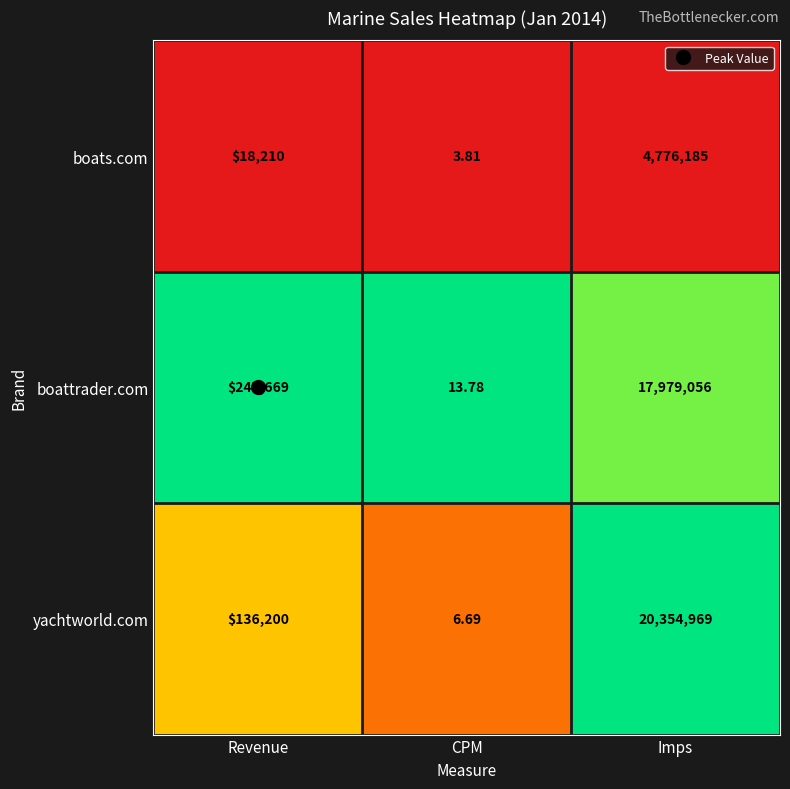

What is the total value across all series at Revenue?

402079.0